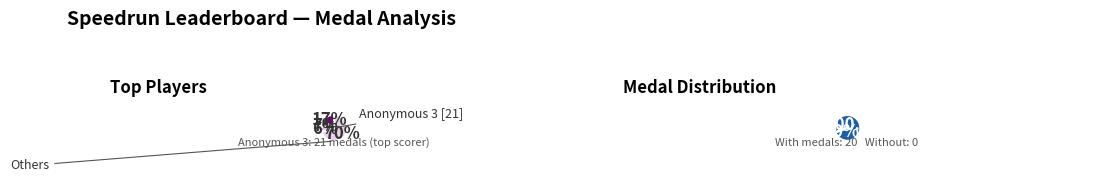

What is the smallest slice in the pie chart?

Anonymous 6